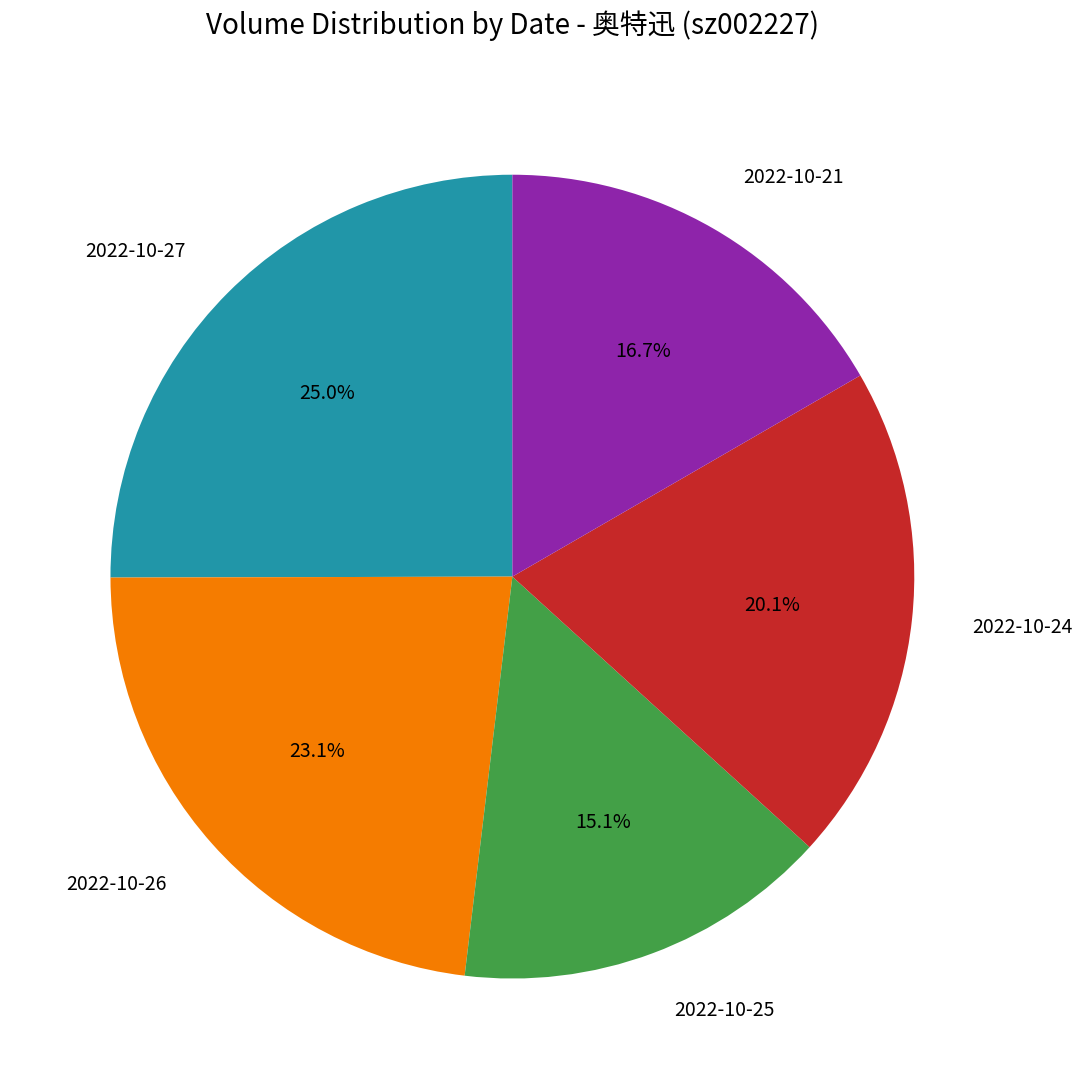

How many segments does this pie chart have?

5